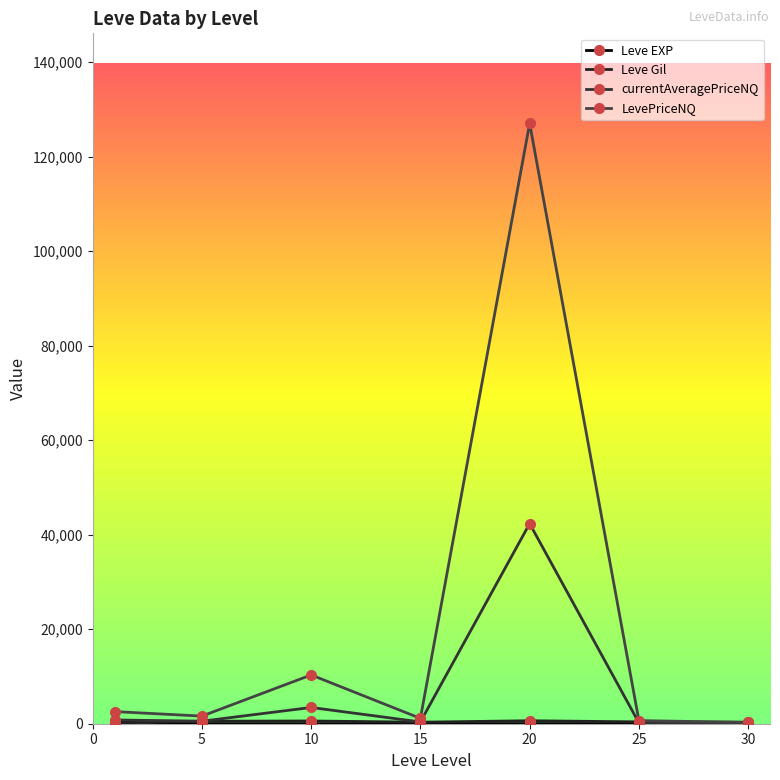

Which series has the widest spread of values?

LevePriceNQ